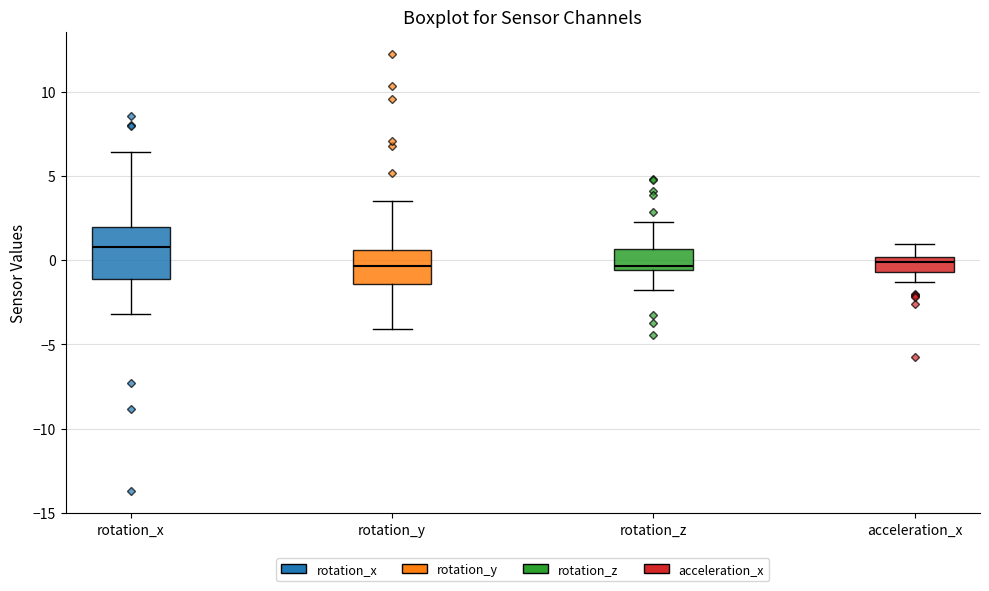

Comparing the boxes themselves (not the whiskers), which one is the tallest?

rotation_x